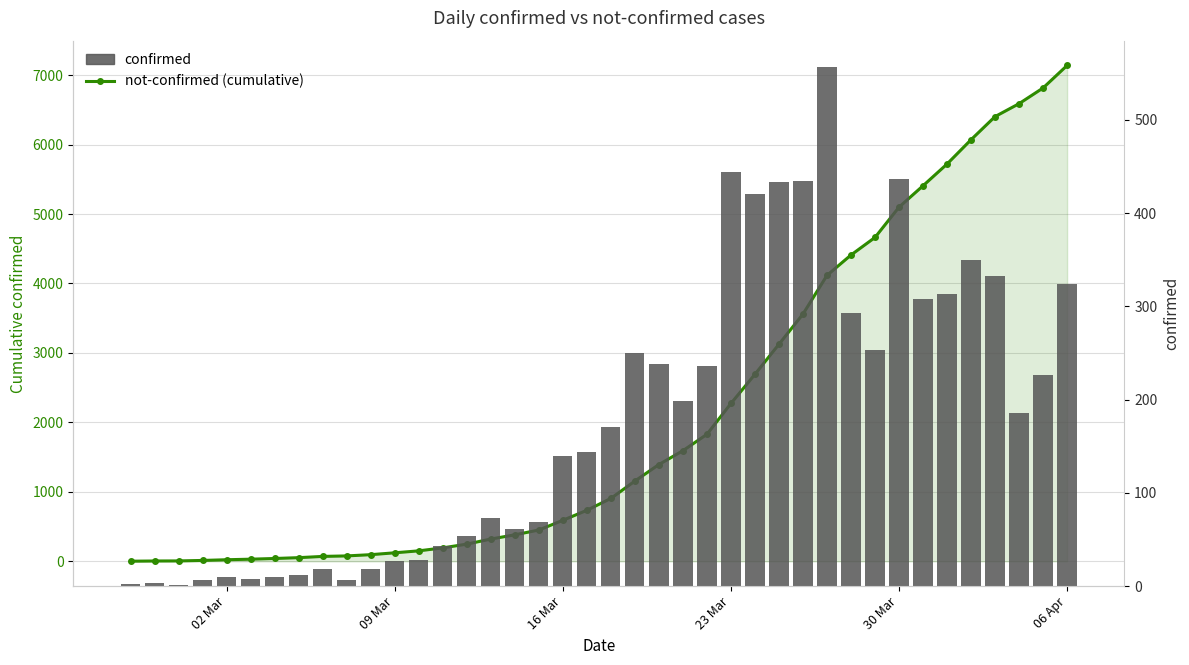

Does the chart contain stacked bars?

No